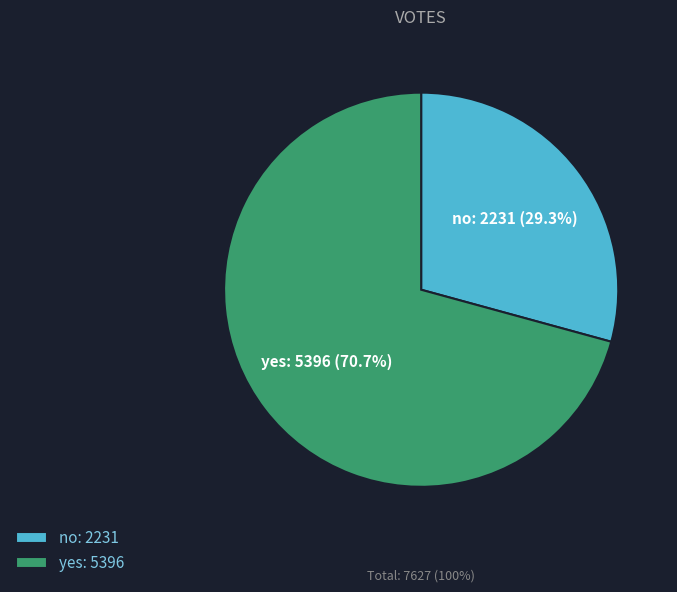

Which slice is the smallest?

no